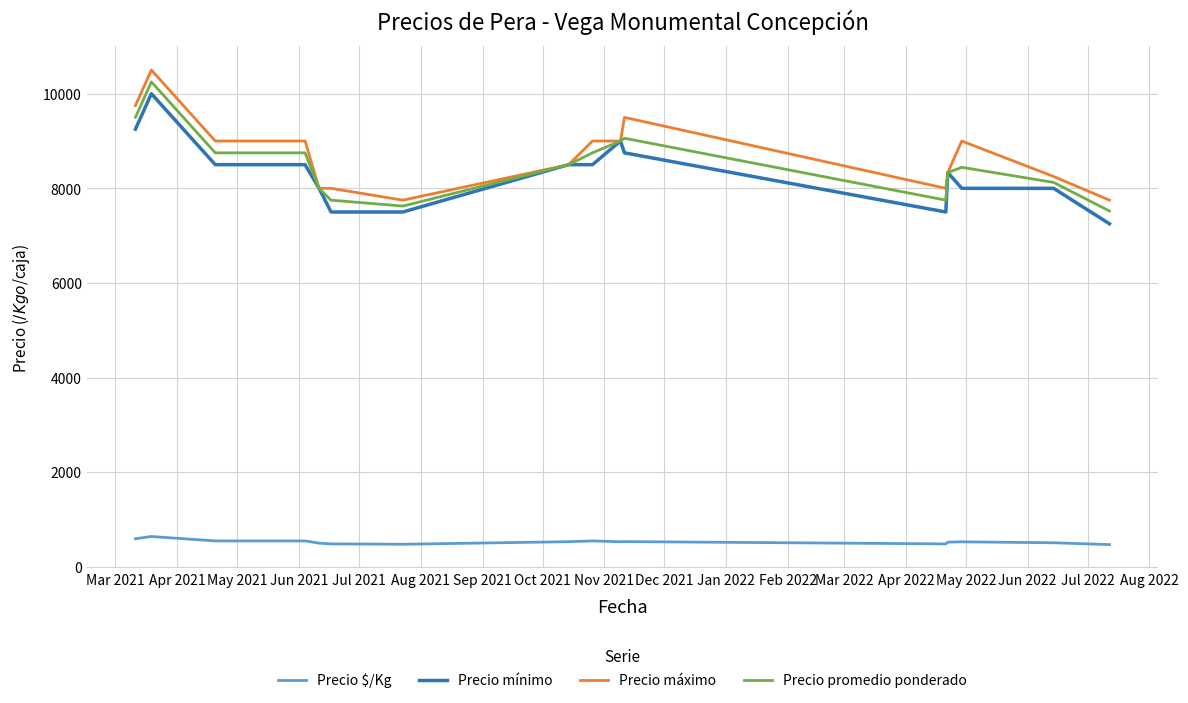

What is the maximum value shown in the chart?

10500.0